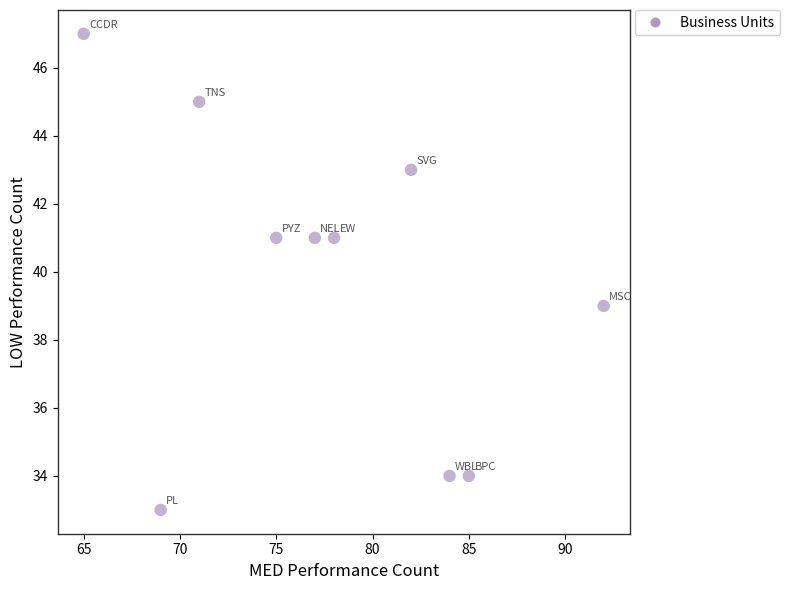

What is the range of X values (max minus min)?

27